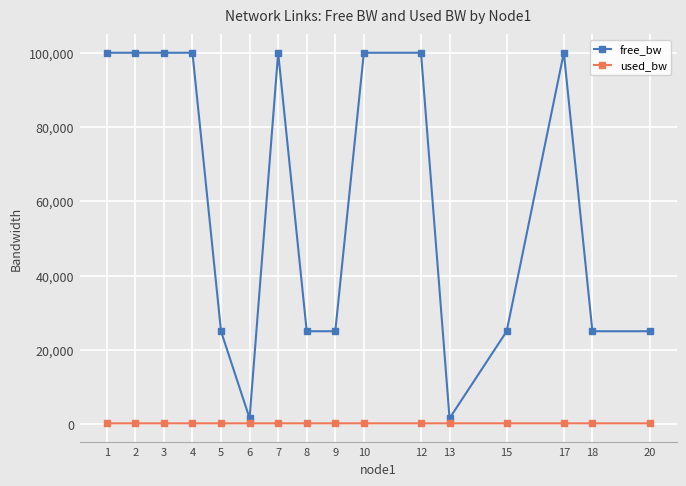

True or false: free_bw has more than 2 points higher than both neighbors.

True